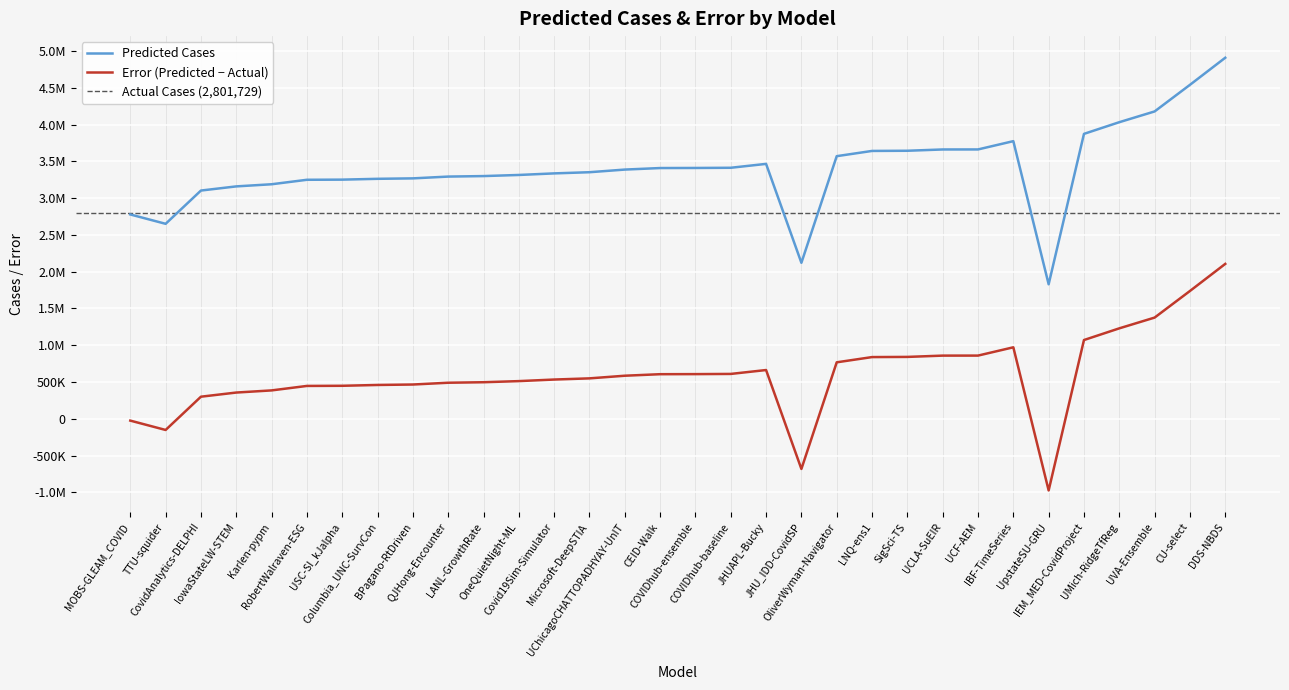

Reading right to left, extract all data points from this chart.

Predicted Cases: 4907570.0	4539321.0	4177836.0	4031676.7	3872924.7	1828788.8	3773959.0	3661333.0	3660992.9	3643451.0	3641050.4	3569958.0	2120686.9	3465065.3	3412200.0	3409591.0	3408488.0	3387736.8	3351827.0	3335873.9	3314488.0	3299332.0	3292482.0	3268198.7	3262149.0	3250980.0	3248997.8	3188188.6	3159129.0	3102710.0	2650546.4	2777709.6
Error: 2105841.0	1737592.0	1376107.0	1229947.7	1071195.7	-972940.2	972230.0	859604.0	859263.9	841722.0	839321.4	768229.0	-681042.1	663336.3	610471.0	607862.0	606759.0	586007.8	550098.0	534144.9	512759.0	497603.0	490753.0	466469.7	460420.0	449251.0	447268.8	386459.6	357400.0	300981.0	-151182.6	-24019.4